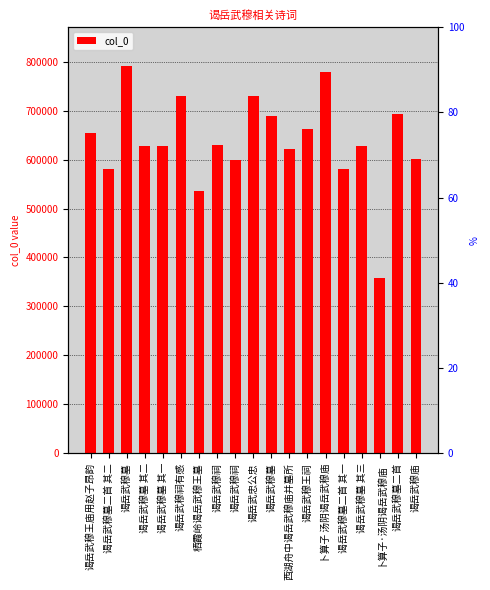

Rank the categories by value from lowest to highest.

卜算子·汤阴谒岳武穆庙, 栖霞岭谒岳武穆王墓, 谒岳武穆墓二首 其一, 谒岳武穆墓二首 其二, 谒岳武穆祠, 谒岳武穆庙, 西湖舟中谒岳武穆庙并墓所, 谒岳武穆墓 其一, 谒岳武穆墓 其二, 谒岳武穆墓 其三, 谒岳武穆祠, 谒岳武穆王庙用赵子昂韵, 谒岳武穆王祠, 谒岳武穆墓, 谒岳武穆墓二首, 谒岳武穆祠有感, 谒岳武忠公忠, 卜算子 汤阴谒岳武穆庙, 谒岳武穆墓